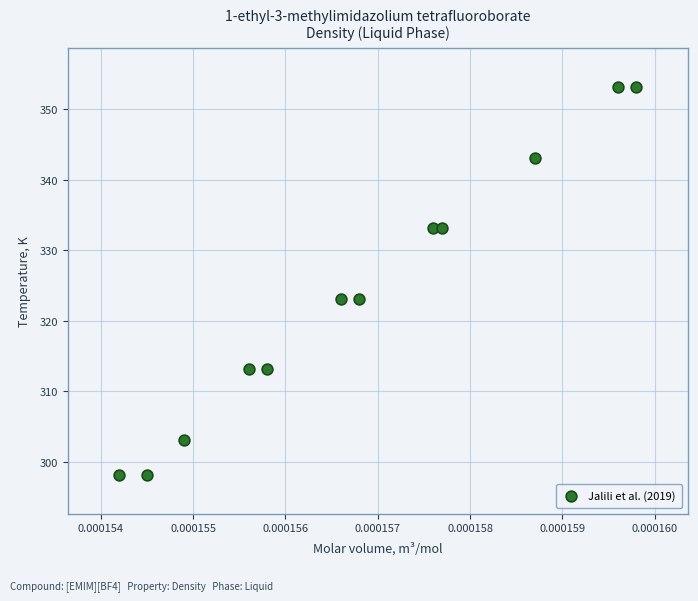

What is the average Y value?

324.0